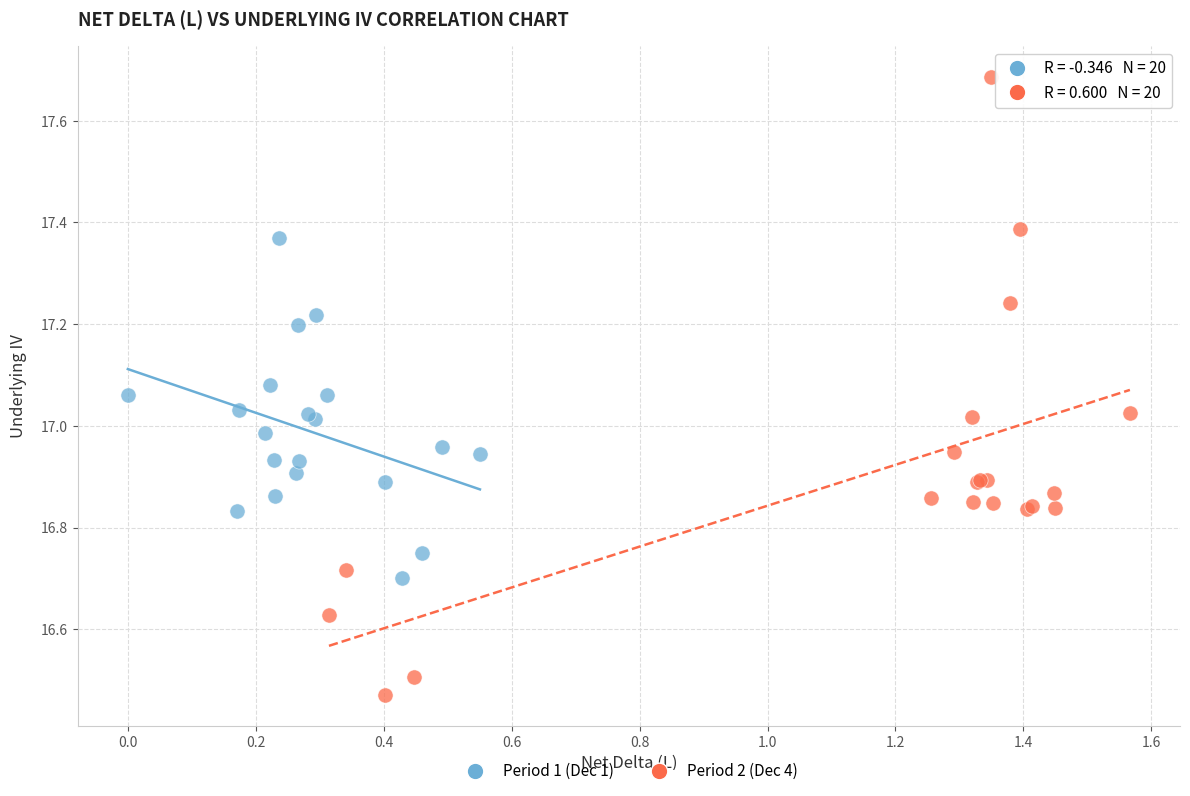

Which series contains the lowest Y value?

Period 2 (Dec 4)